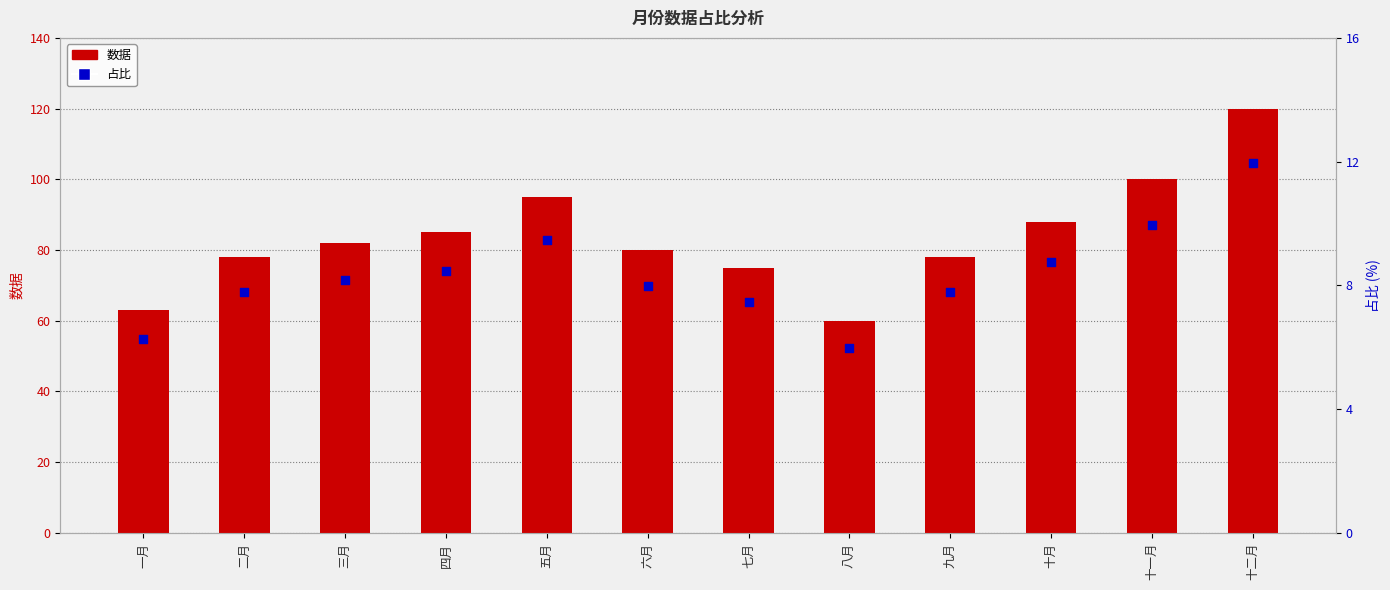

Is the value of 数据 at 五月 greater than the value of 占比 at 九月?

Yes